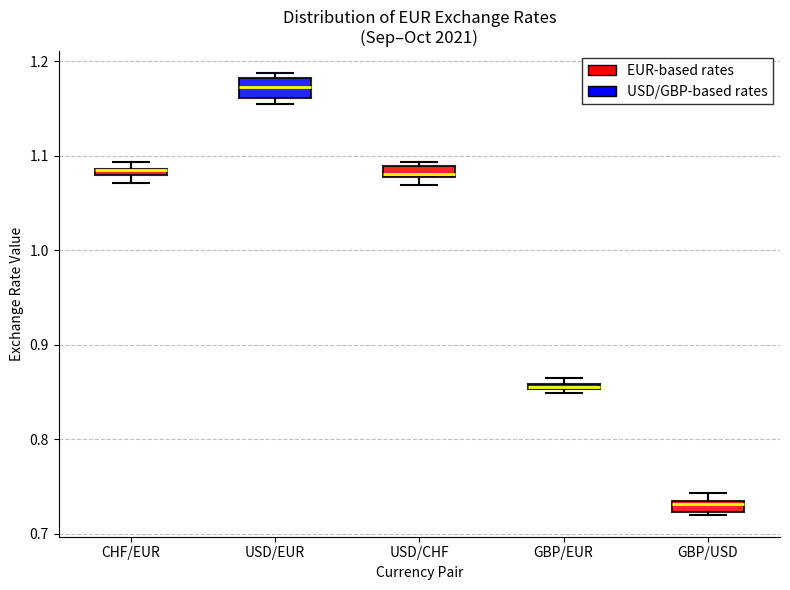

Which box is the tallest, from its lower edge to its upper edge?

USD/EUR